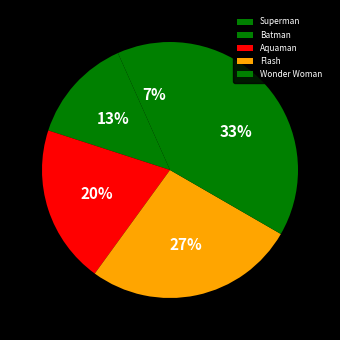

Which slice is the smallest?

Superman